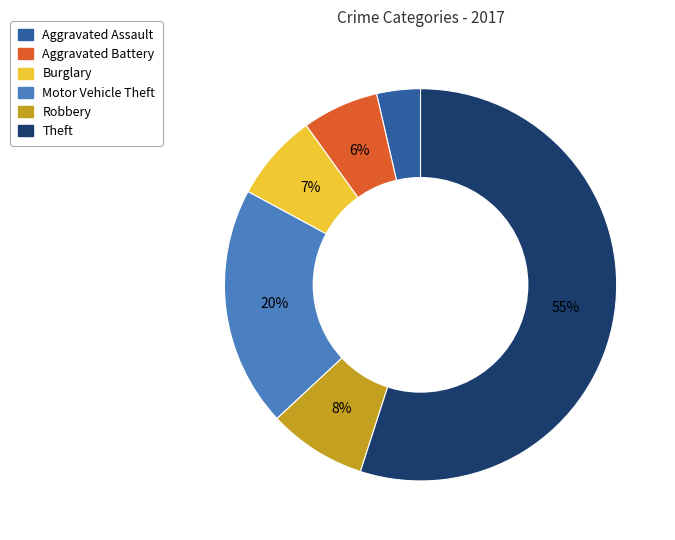

Rank the categories by value from lowest to highest.

Aggravated Assault, Aggravated Battery, Burglary, Robbery, Motor Vehicle Theft, Theft